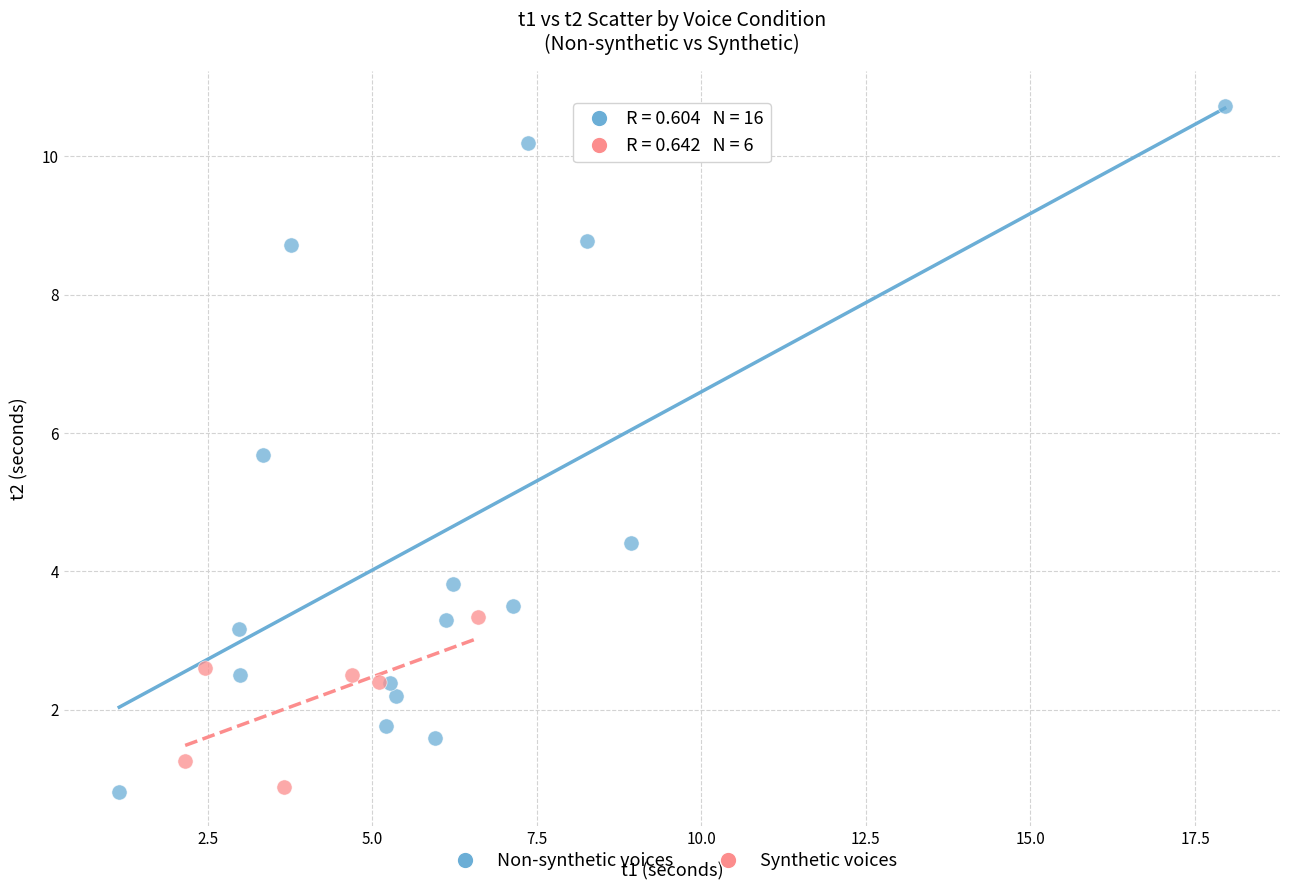

What are all the series names shown in the legend?

Non-synthetic voices, Synthetic voices